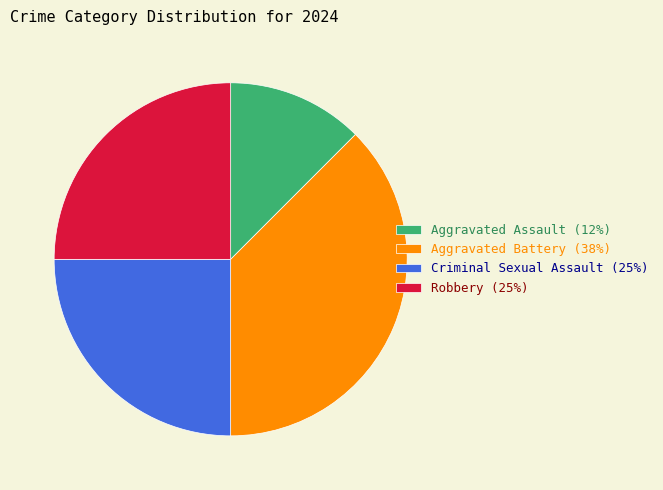

Does any single category account for the majority?

No